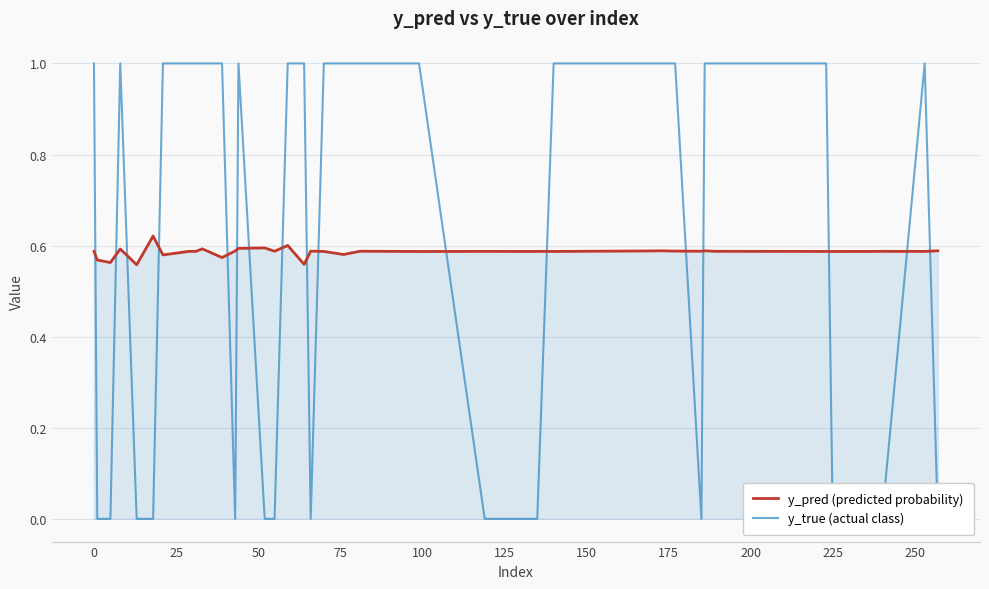

What are all the series names shown in the legend?

y_pred (predicted probability), y_true (actual class)